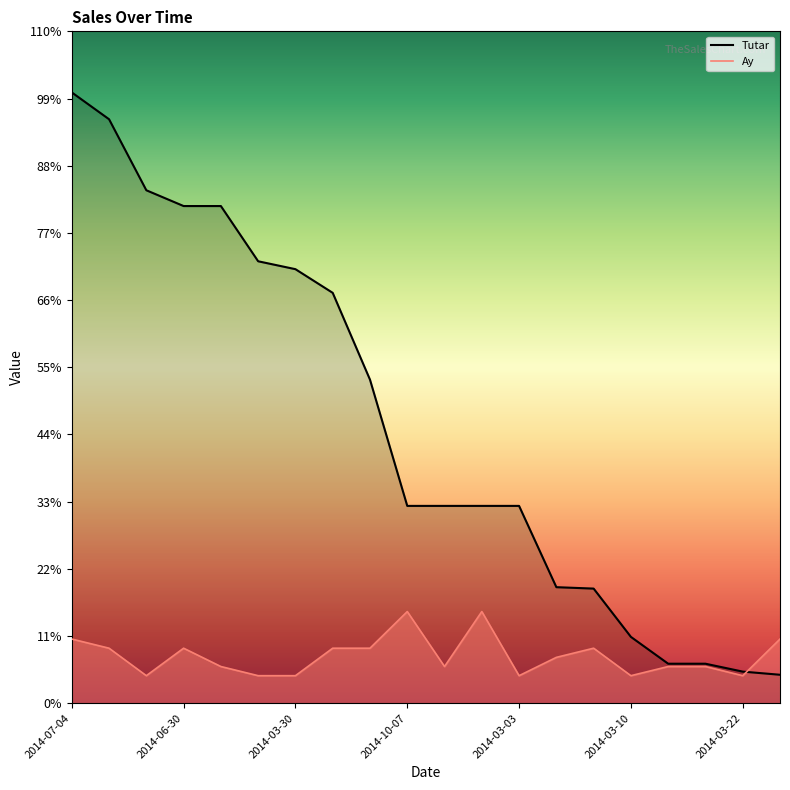

What are all the series names shown in the legend?

Tutar, Ay